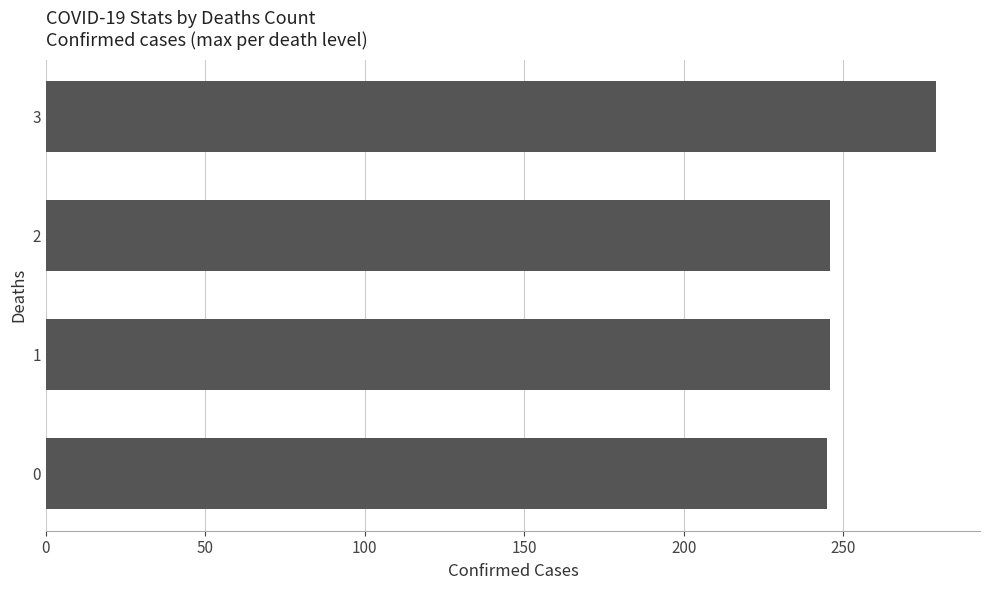

How many bars are there in total?

4